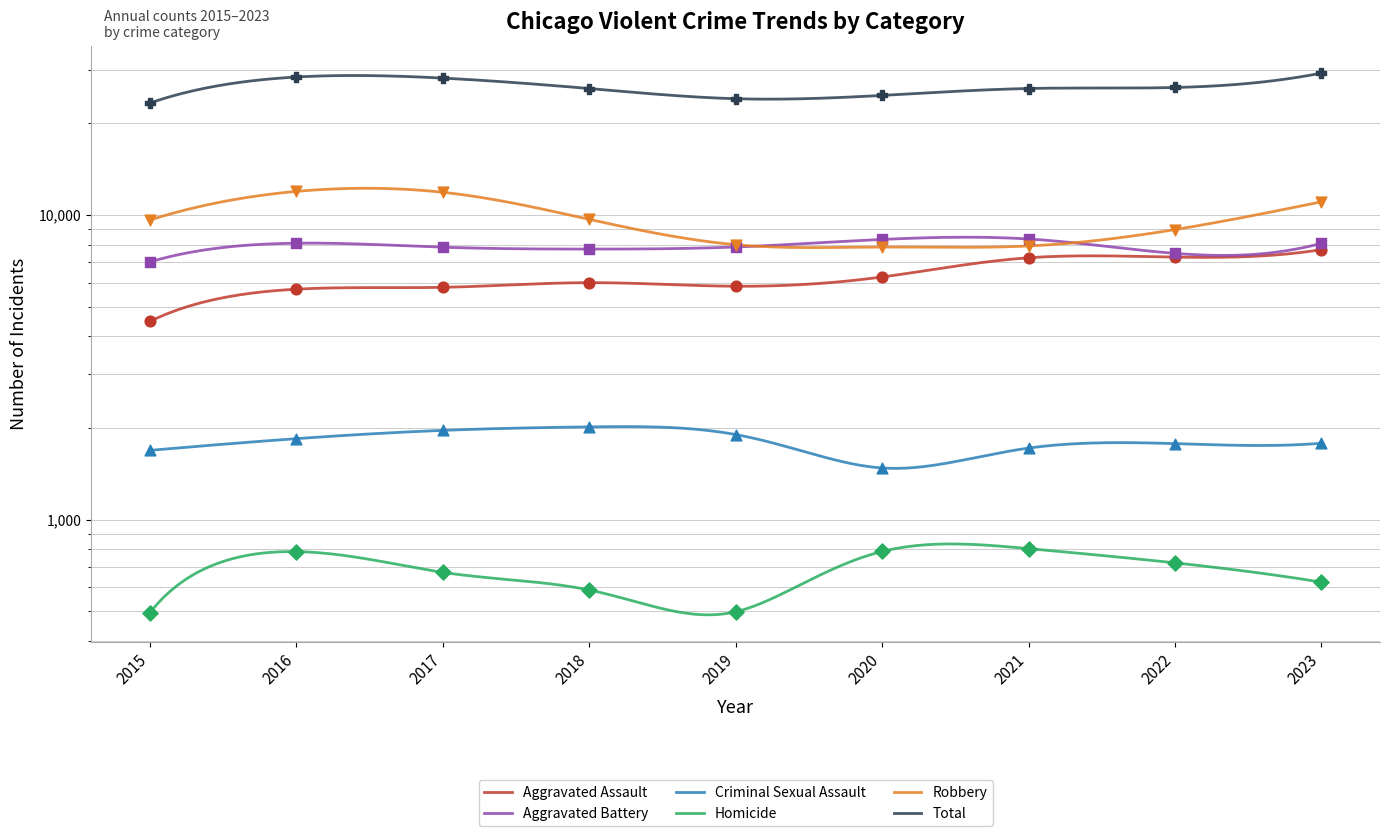

Which series reaches the minimum Y coordinate?

Homicide